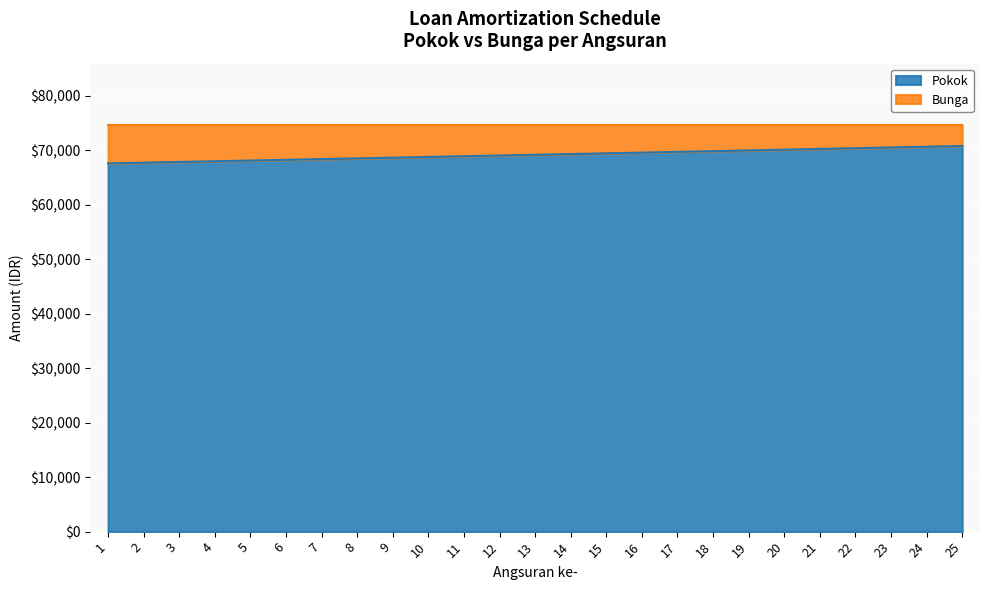

Reading left to right, extract all data points from this chart.

1=67606.3	2=67736.3	3=67866.5	4=67997.1	5=68127.8	6=68258.8	7=68390.1	8=68521.6	9=68653.4	10=68785.4	11=68917.7	12=69050.2	13=69183.0	14=69316.1	15=69449.4	16=69582.9	17=69716.7	18=69850.8	19=69985.1	20=70119.7	21=70254.6	22=70389.7	23=70525.0	24=70660.7	25=70796.5